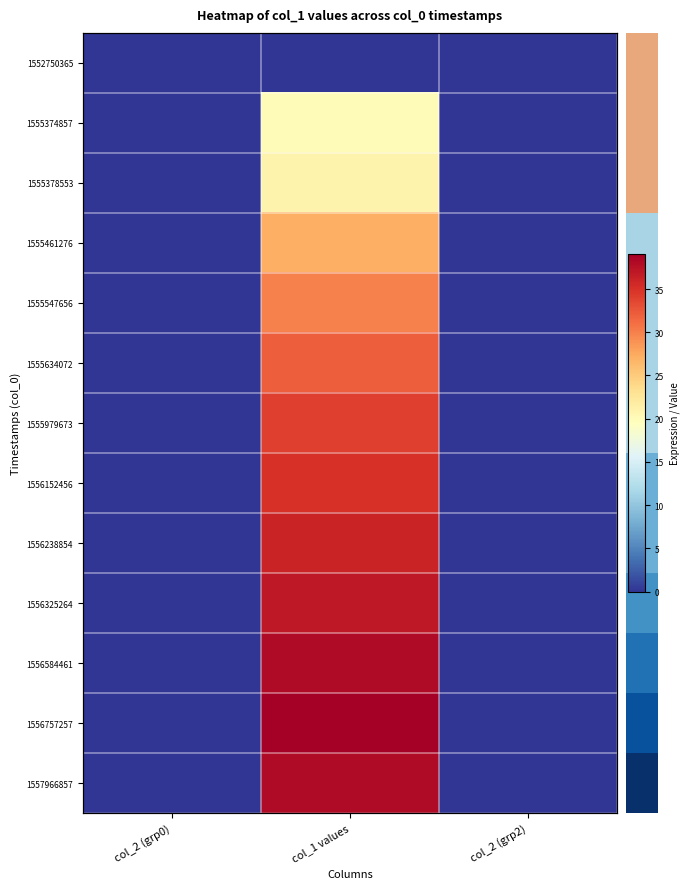

The value of 1555461276 at col_2 (grp0) is 0. True or false?

True